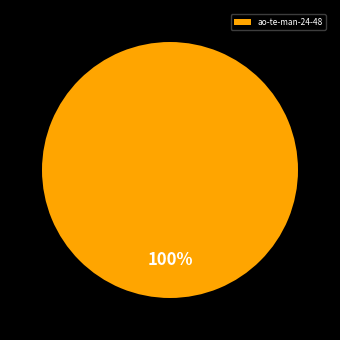

Is it true that ao-te-man-24-48 is 100% of the pie?

True